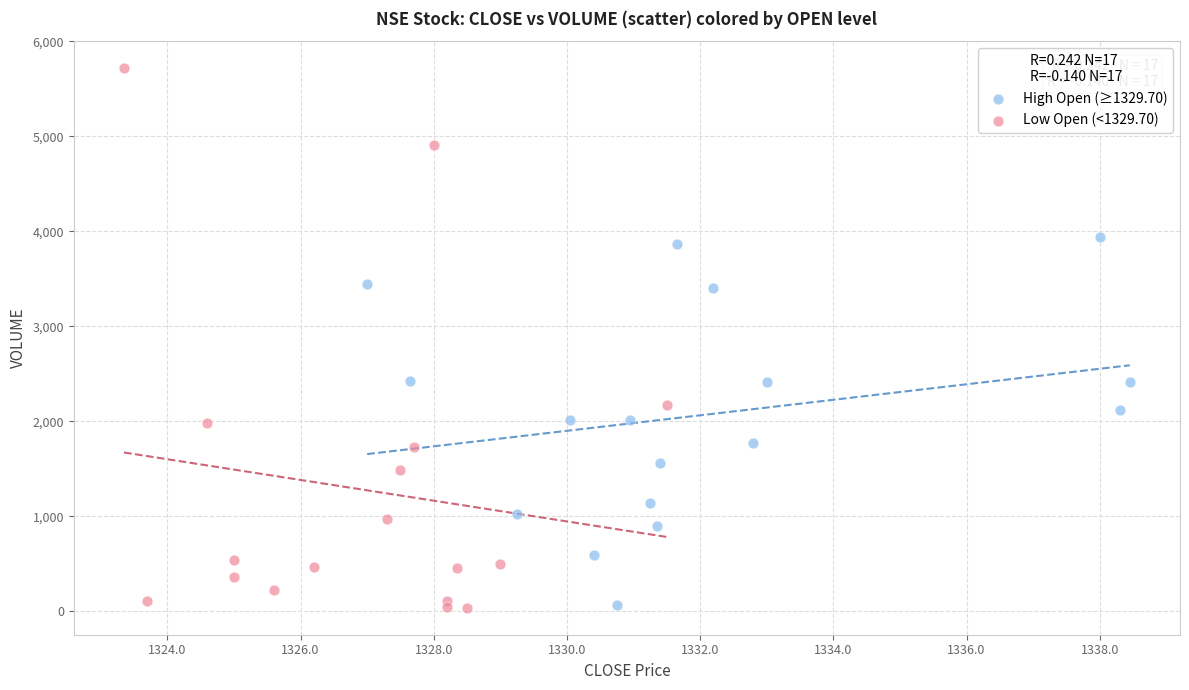

Which series contains the highest Y value?

Low Open (<1329.70)